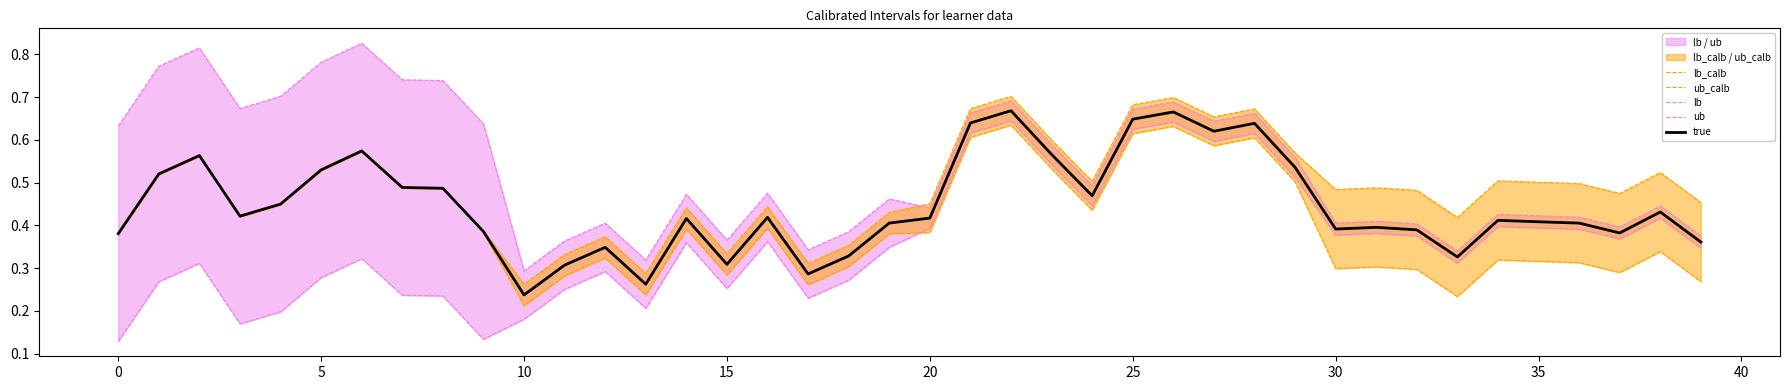

Rank the series by their maximum value, from highest to lowest.

ub, ub_calb, true, lb, lb_calb